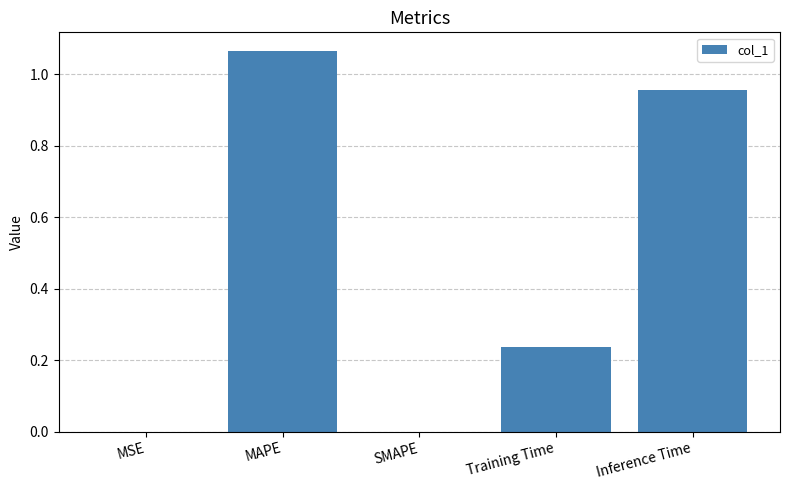

The chart shows a value of 0.0 at MSE. True or false?

True